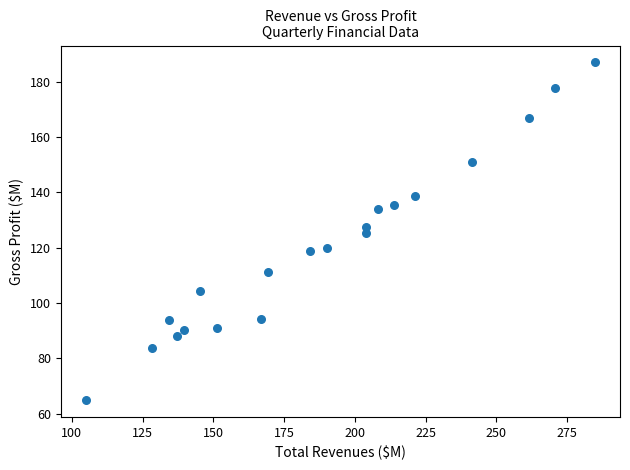

What is the range of X values (max minus min)?

179.6